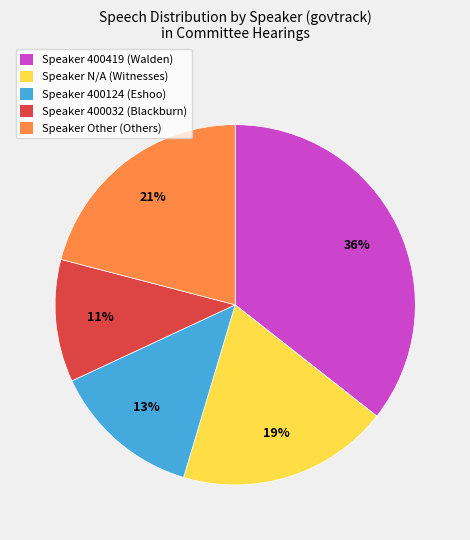

Is there a majority slice in this chart?

No